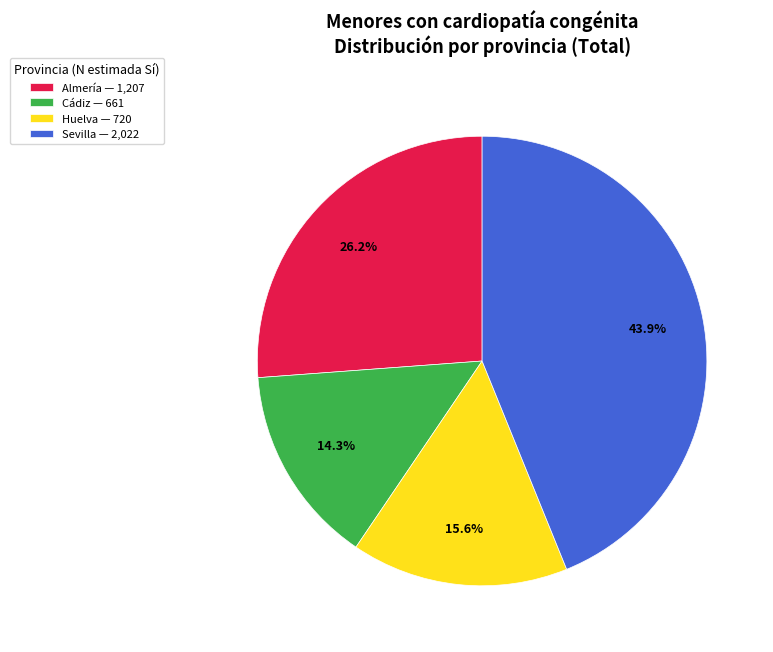

Between Huelva — 720 and Cádiz — 661, which is larger?

Huelva — 720